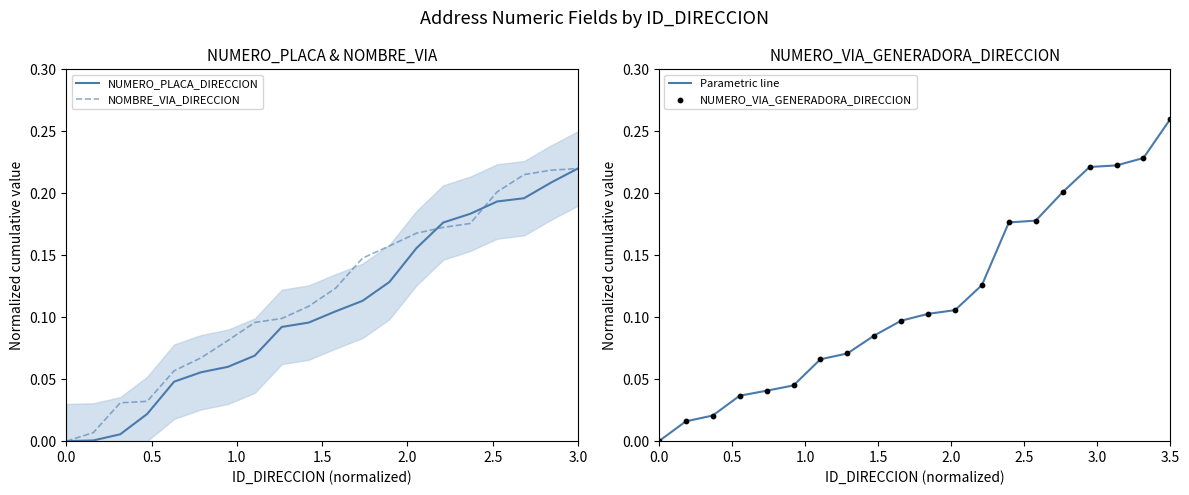

At which label does NUMERO_PLACA_DIRECCION reach its peak?

3.0